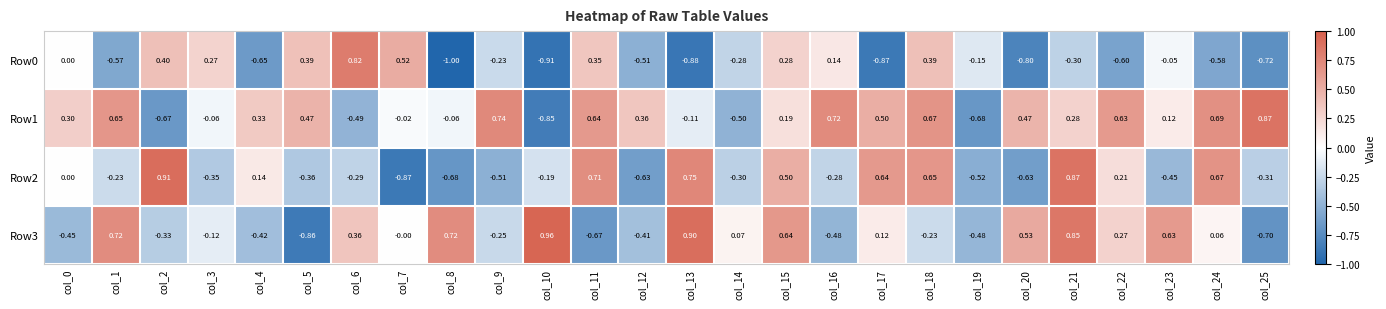

At how many categories does at least one series exceed 0?

25